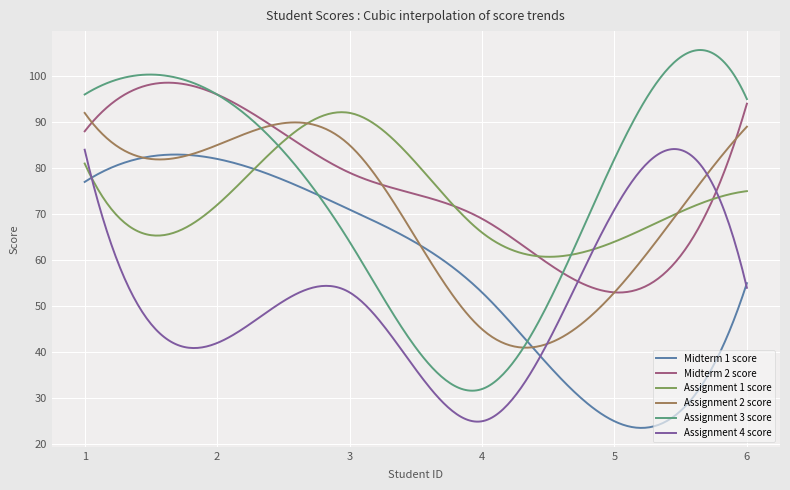

True or false: Midterm 2 score and Midterm 1 score cross at least once.

False